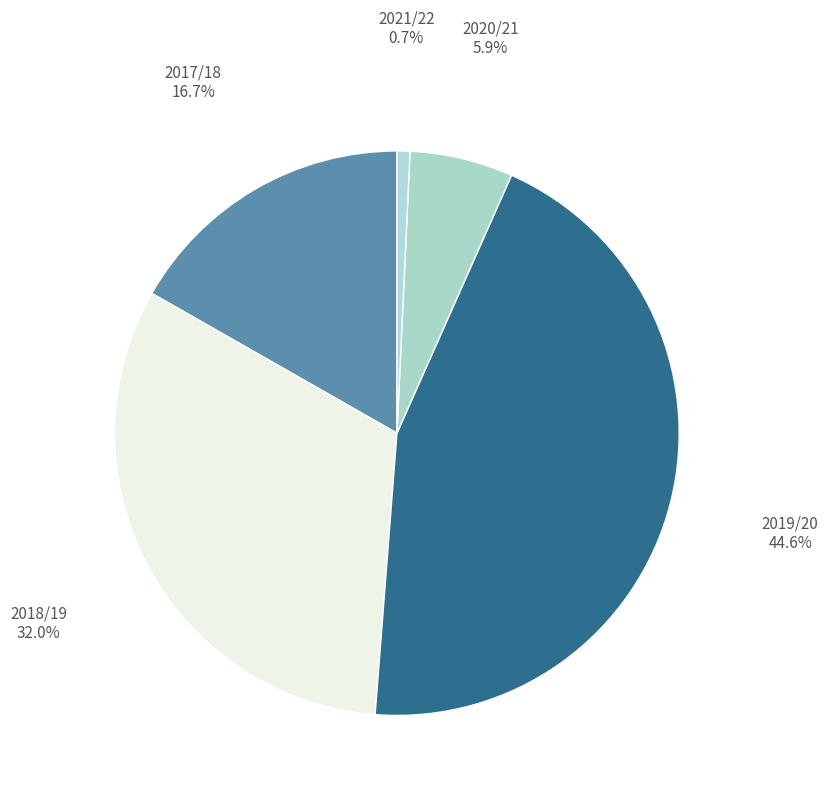

How many slices are in this pie chart?

5